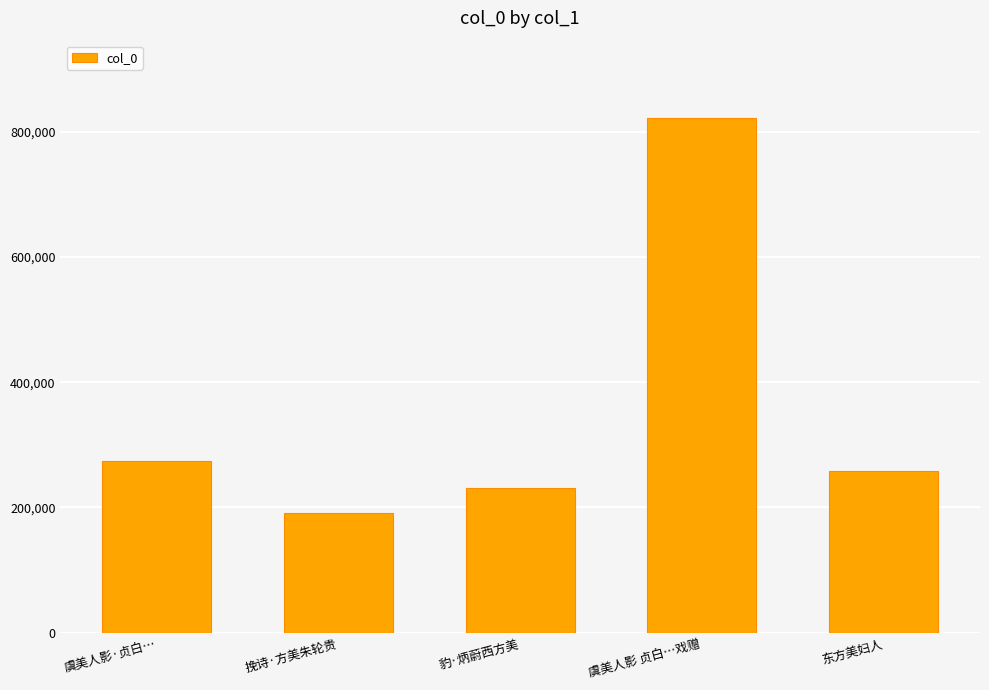

Rank the categories by value from lowest to highest.

挽诗·方美朱轮贵, 豹·炳蔚西方美, 东方美妇人, 虞美人影·贞白…, 虞美人影 贞白…戏赠